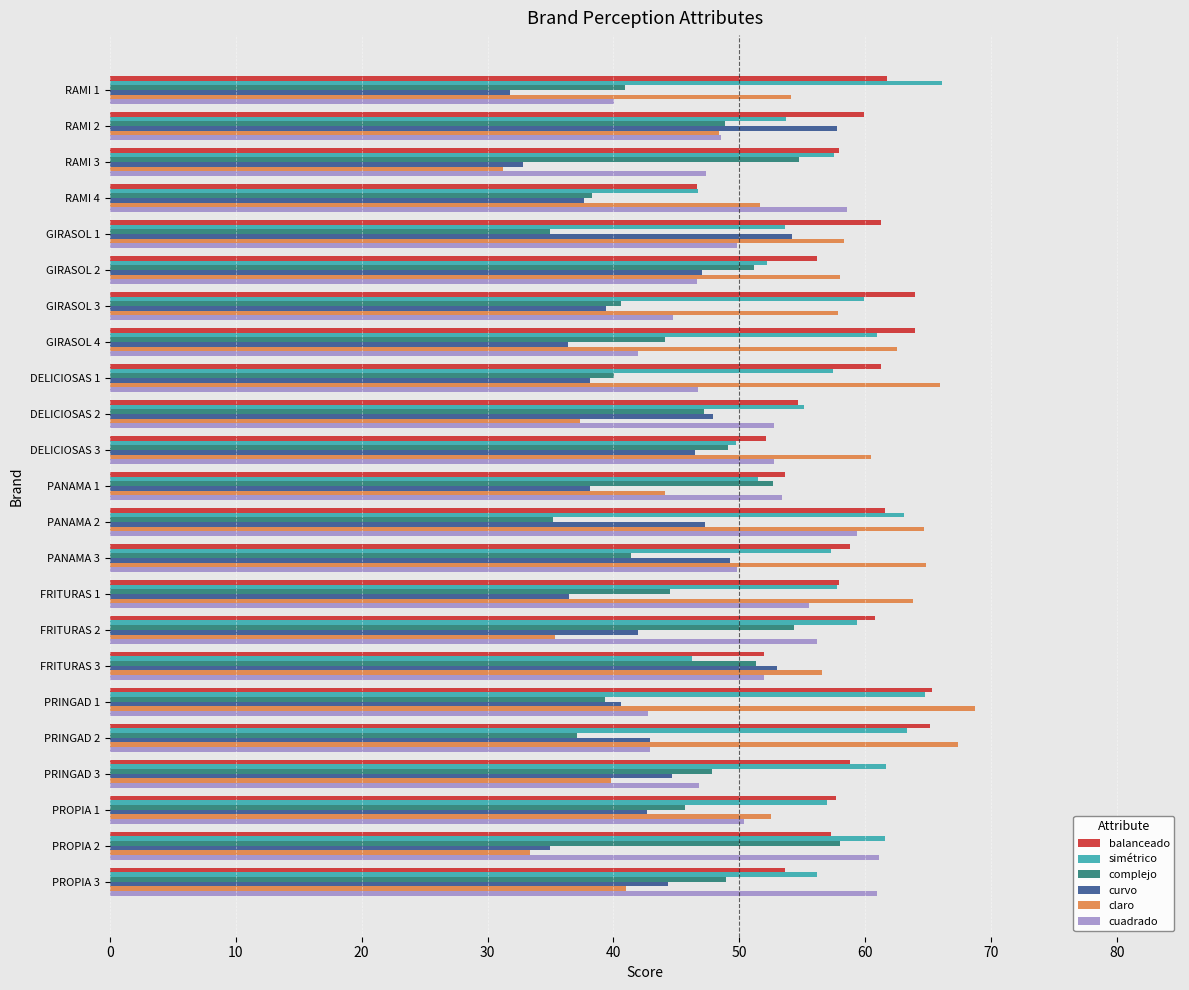

What is the average value of the curvo series?

42.9